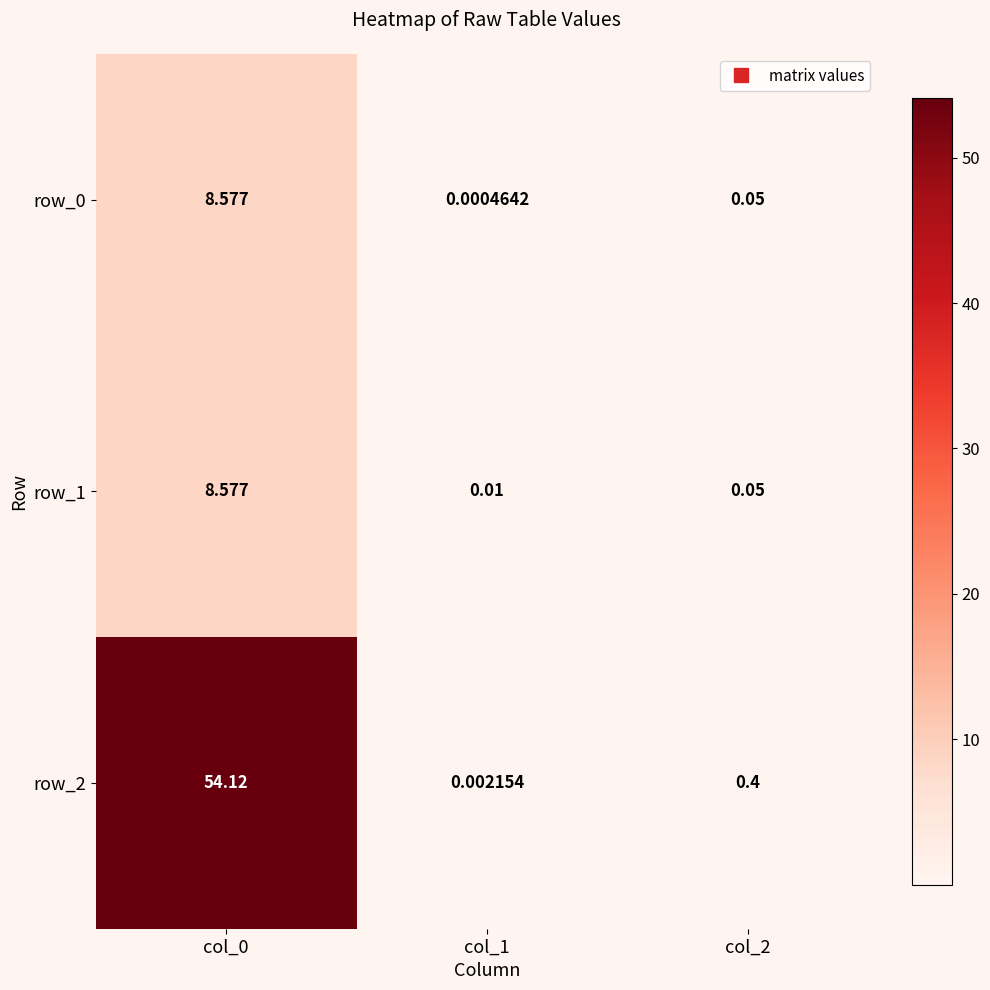

Which series has the largest total across all categories?

row_2